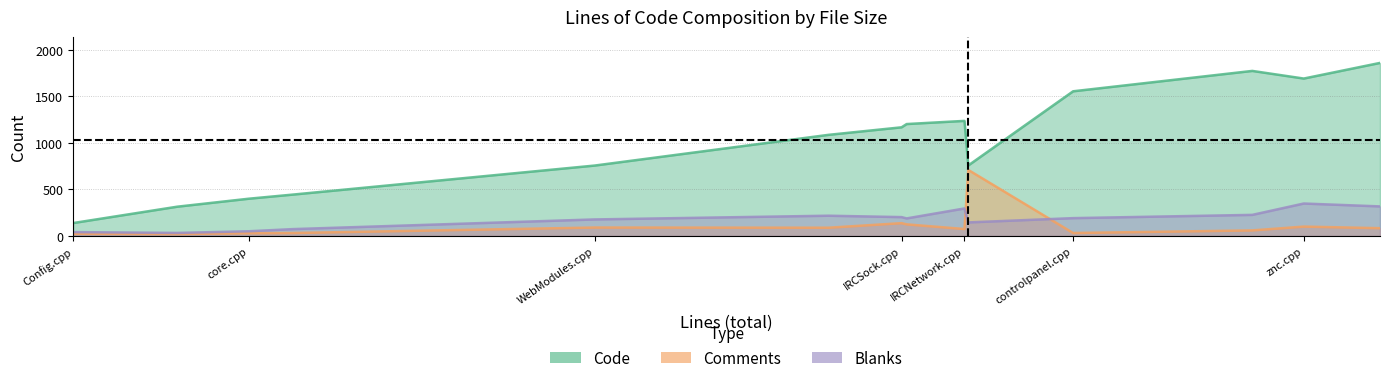

Reading left to right, list all the values displayed in this chart.

Code: znc.cpp=1691	webadmin.cpp=1859	scripting.cpp=314	core.cpp=400	controlpanel.cpp=1554	bouncedcc.cpp=444	WebModules.cpp=756	User.cpp=1202	Modules.h=757	Modules.cpp=1773	IRCSock.cpp=1167	IRCNetwork.cpp=1236	Config.cpp=138	Client.cpp=1086
Comments: znc.cpp=100	webadmin.cpp=83	scripting.cpp=20	core.cpp=29	controlpanel.cpp=31	bouncedcc.cpp=31	WebModules.cpp=90	User.cpp=124	Modules.h=709	Modules.cpp=59	IRCSock.cpp=137	IRCNetwork.cpp=74	Config.cpp=23	Client.cpp=88
Blanks: znc.cpp=348	webadmin.cpp=317	scripting.cpp=32	core.cpp=50	controlpanel.cpp=191	bouncedcc.cpp=73	WebModules.cpp=177	User.cpp=188	Modules.h=145	Modules.cpp=226	IRCSock.cpp=202	IRCNetwork.cpp=295	Config.cpp=41	Client.cpp=217